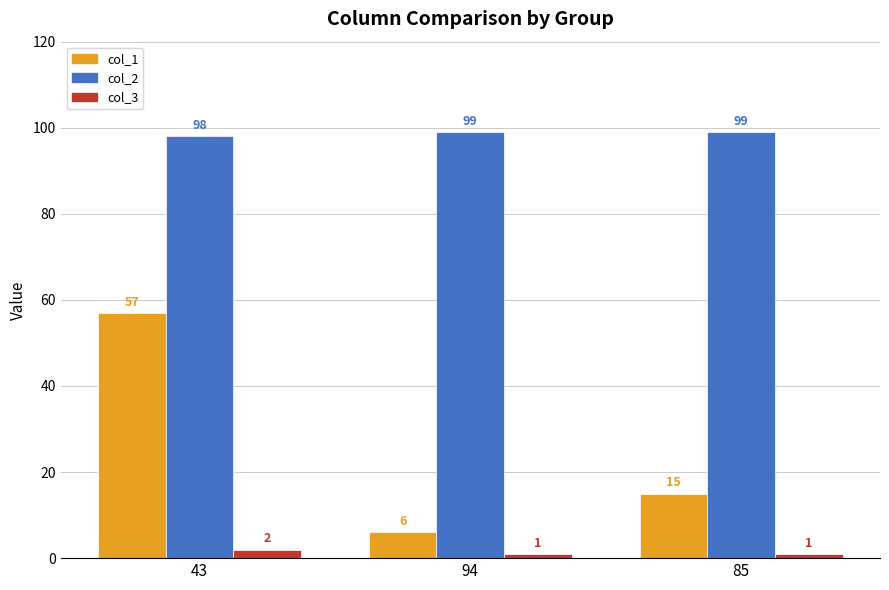

The col_1 series shows 6 at 94. True or false?

True